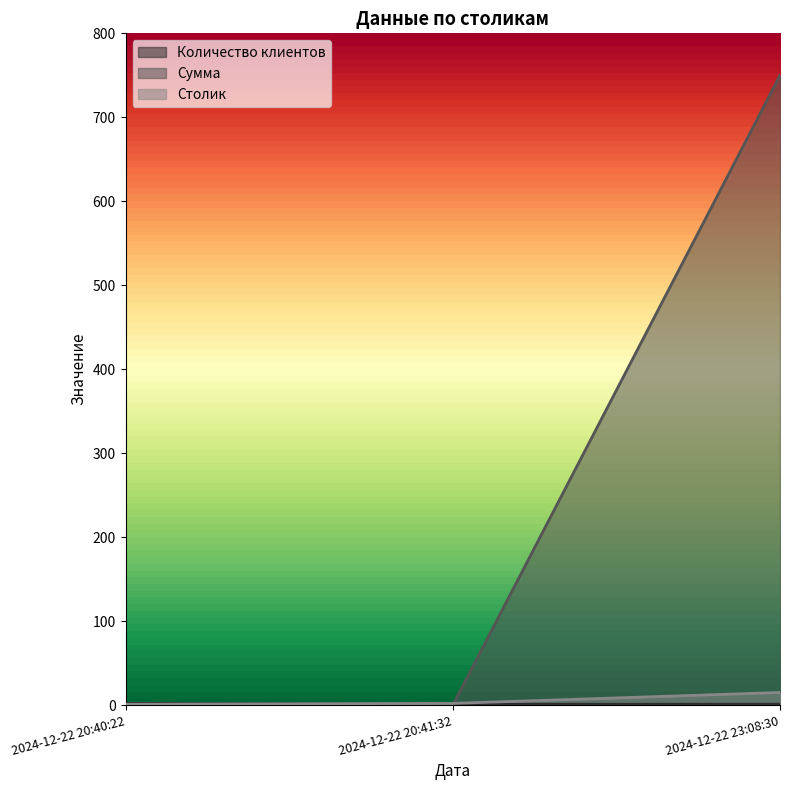

Is it true that Столик equals 15 at 2024-12-22 23:08:30?

True